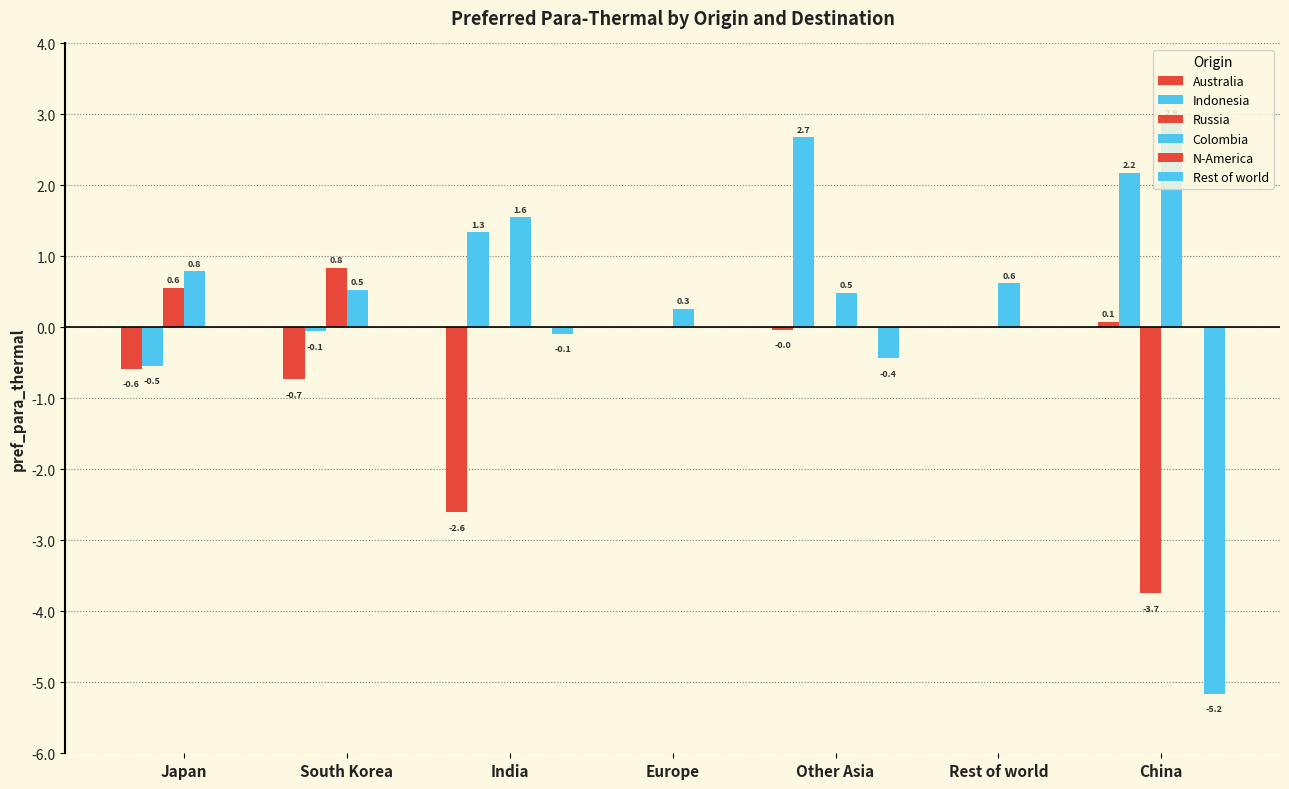

How many distinct data groups are displayed?

5